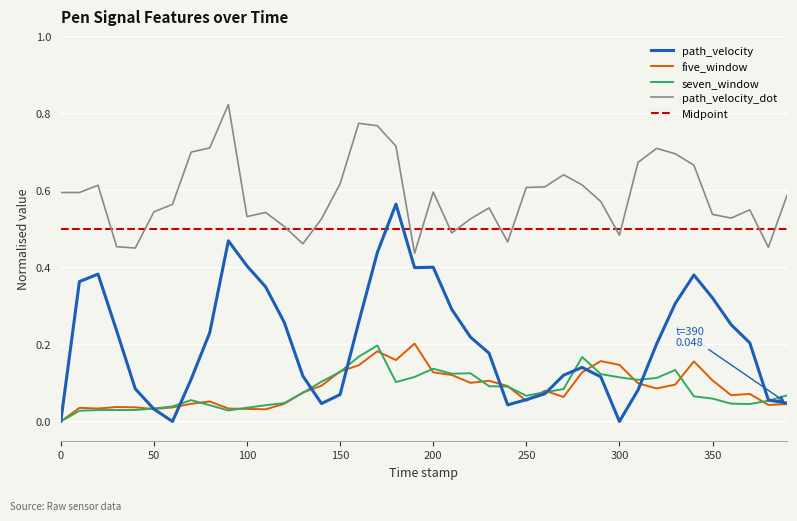

Is this an area chart (filled region under the line)?

No